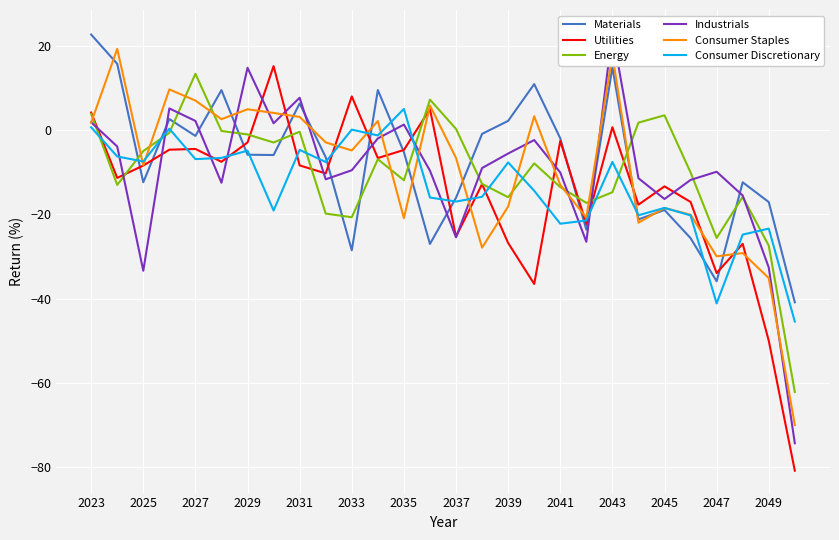

True or false: Energy and Materials intersect in this chart.

True